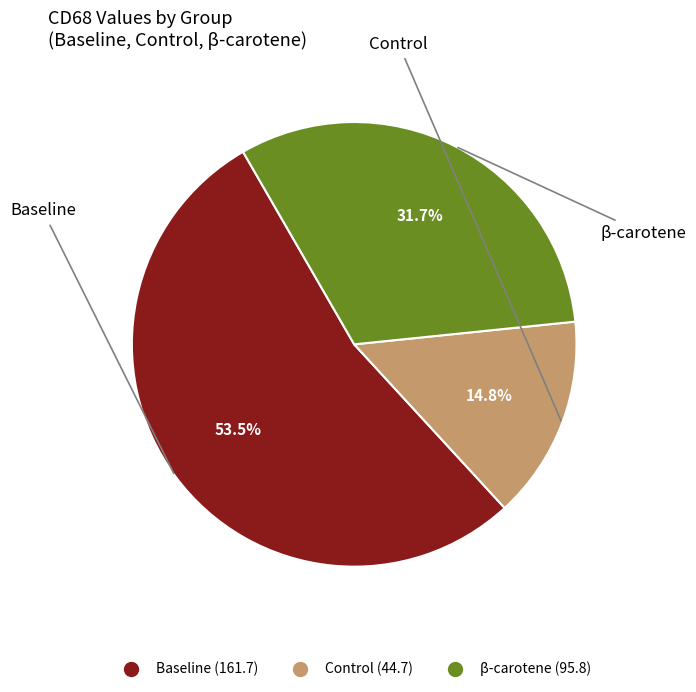

To the nearest percent, what is the difference between the largest and smallest slice percentages?

39%